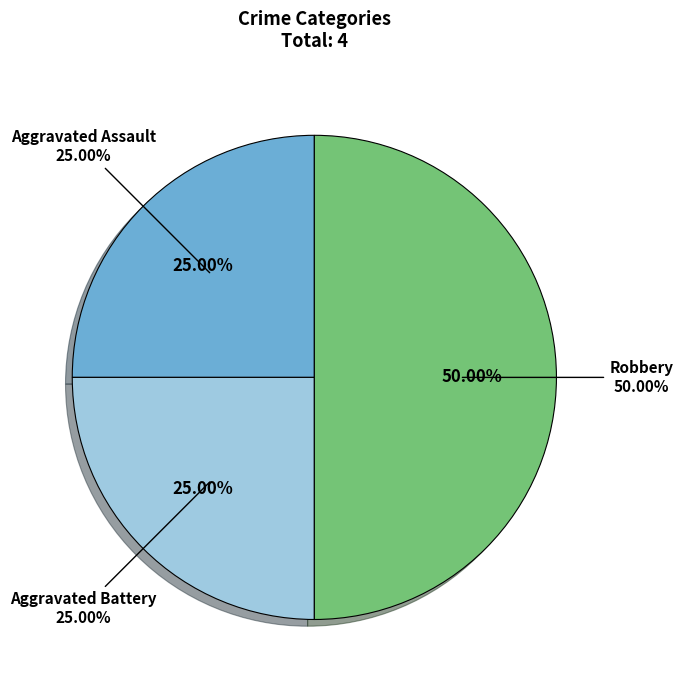

Does Aggravated Assault account for over 50% of the chart?

No